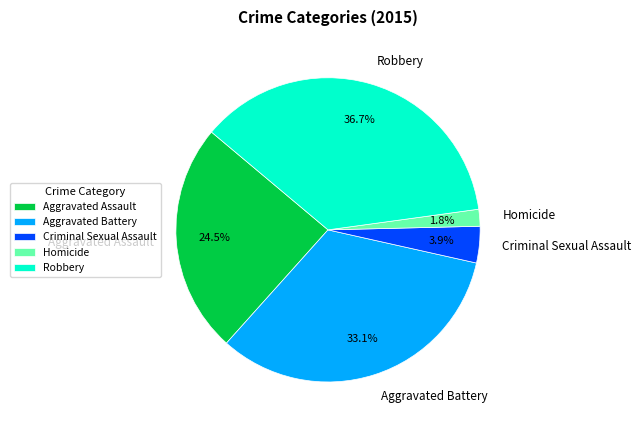

Approximately how many times larger is the value at Aggravated Assault compared to Robbery?

0.7